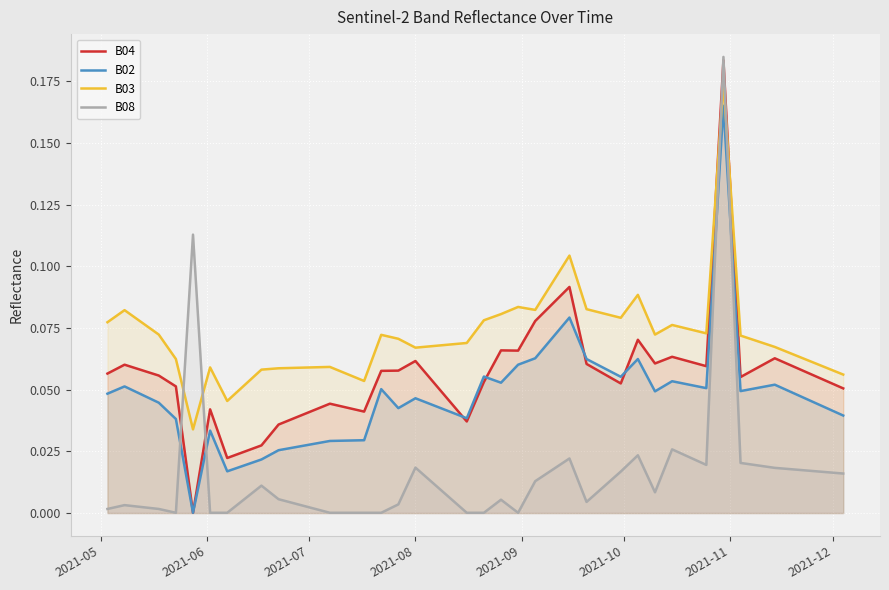

Which series has the largest total across all categories?

B03